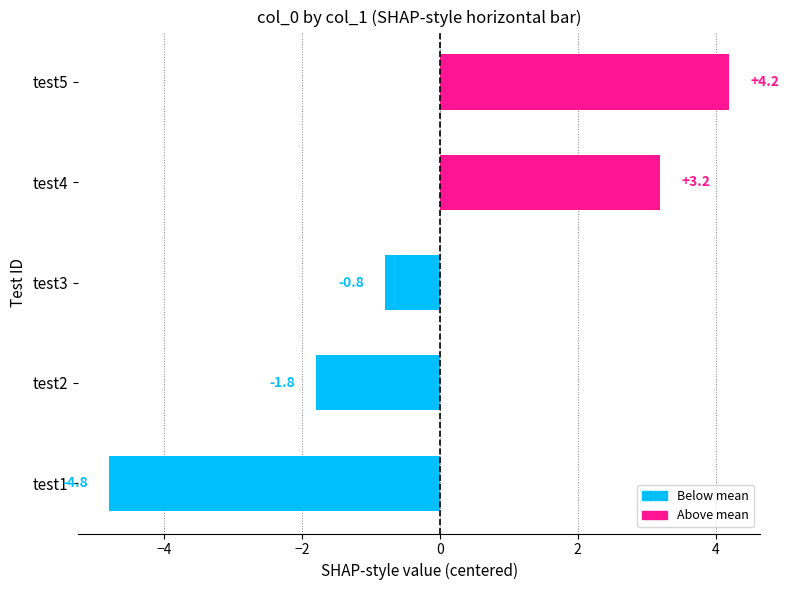

List the labels in order of value, smallest first.

test1, test2, test3, test4, test5